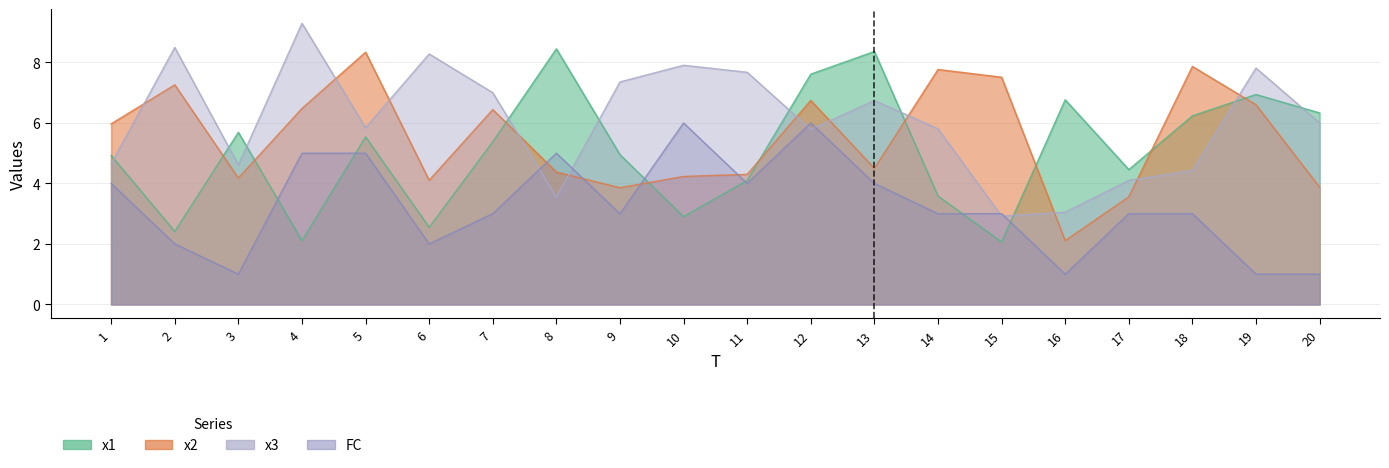

At which label does x3 first exceed 6?

2